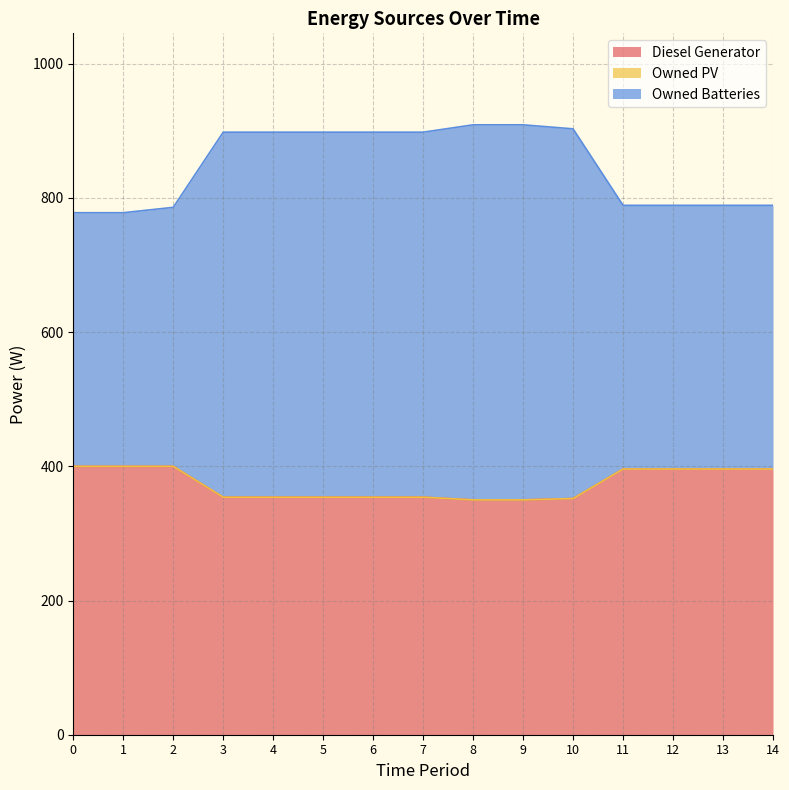

What is the total value across all series at 14?

789